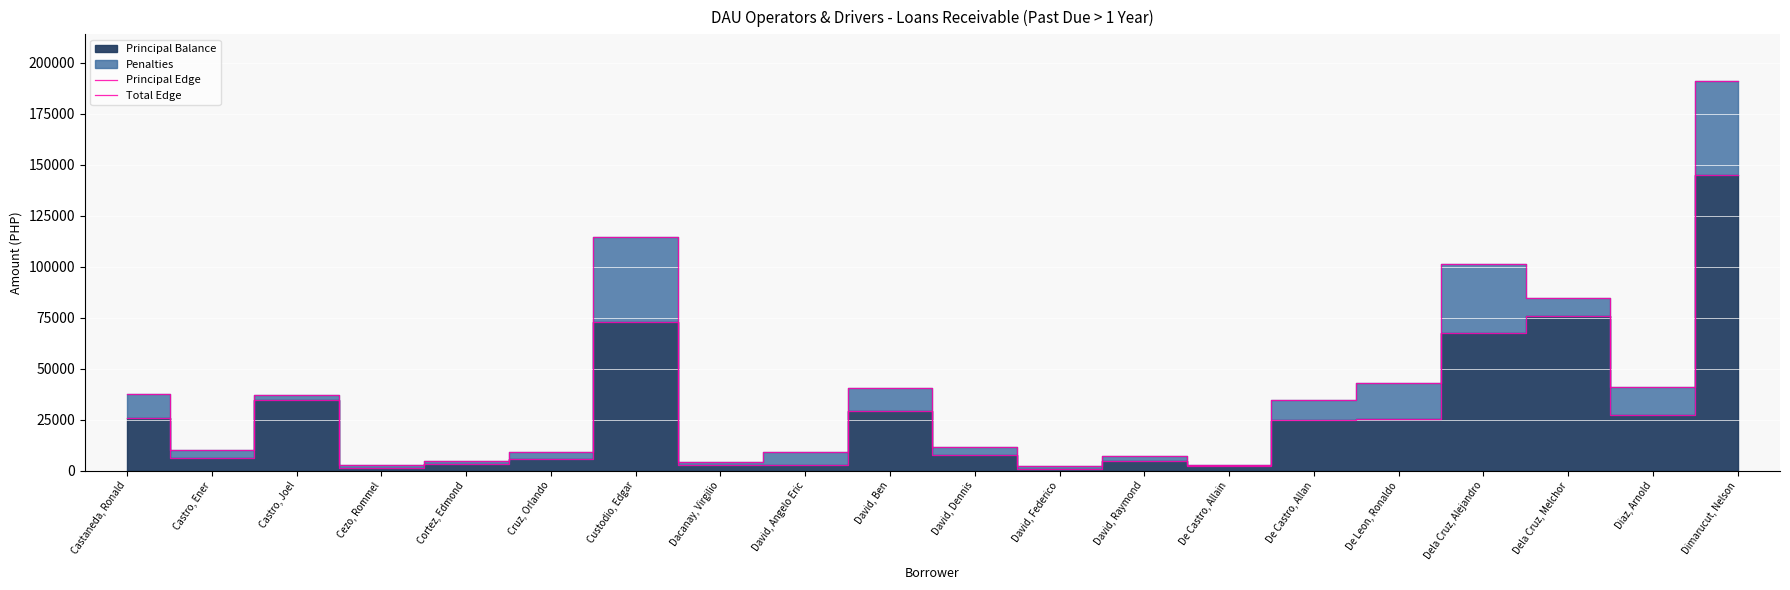

What is the difference between the maximum and second lowest values in the Total Edge series?

188173